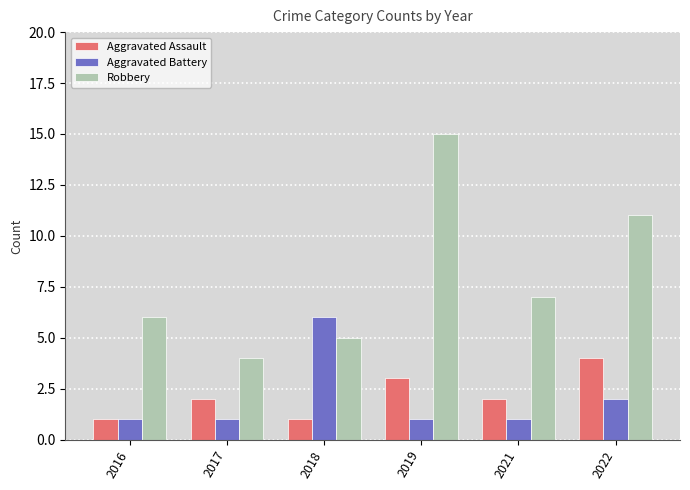

What value does the Robbery series have at 2016?

6